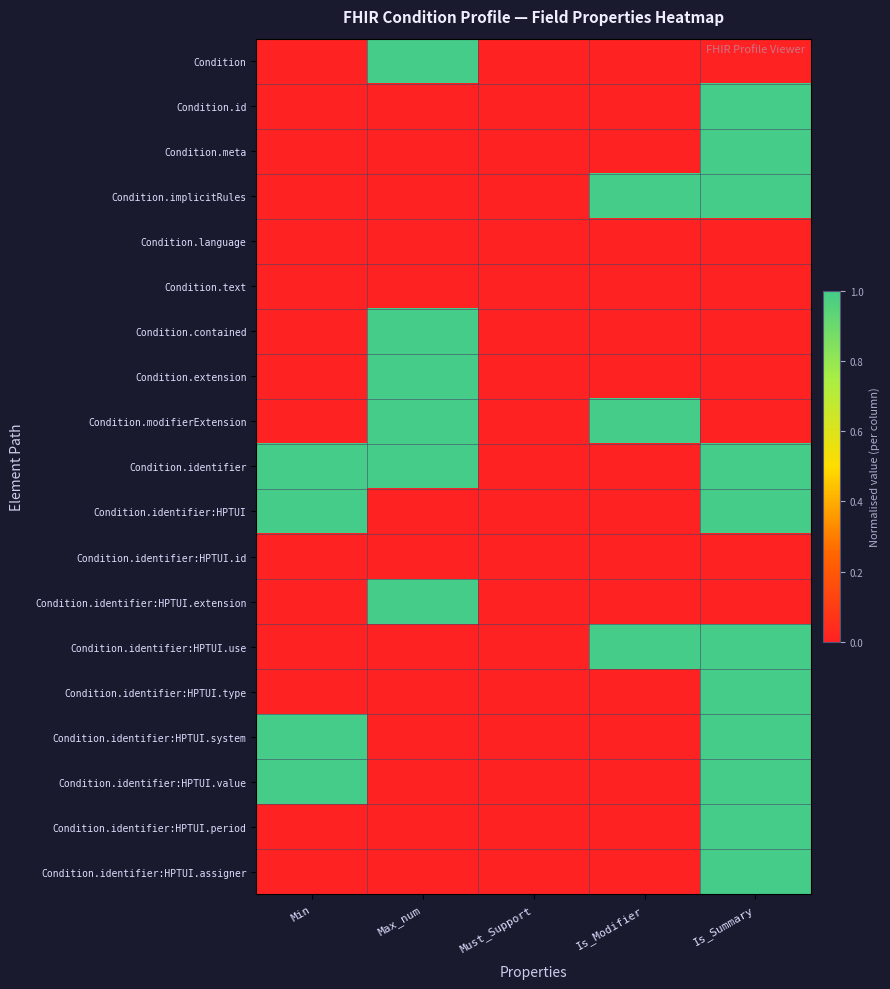

Reading right to left, extract all data points from this chart.

Condition: Is_Summary=0	Is_Modifier=0	Must_Support=0	Max_num=1	Min=0
Condition.id: Is_Summary=1	Is_Modifier=0	Must_Support=0	Max_num=0	Min=0
Condition.meta: Is_Summary=1	Is_Modifier=0	Must_Support=0	Max_num=0	Min=0
Condition.implicitRules: Is_Summary=1	Is_Modifier=1	Must_Support=0	Max_num=0	Min=0
Condition.language: Is_Summary=0	Is_Modifier=0	Must_Support=0	Max_num=0	Min=0
Condition.text: Is_Summary=0	Is_Modifier=0	Must_Support=0	Max_num=0	Min=0
Condition.contained: Is_Summary=0	Is_Modifier=0	Must_Support=0	Max_num=1	Min=0
Condition.extension: Is_Summary=0	Is_Modifier=0	Must_Support=0	Max_num=1	Min=0
Condition.modifierExtension: Is_Summary=0	Is_Modifier=1	Must_Support=0	Max_num=1	Min=0
Condition.identifier: Is_Summary=1	Is_Modifier=0	Must_Support=0	Max_num=1	Min=1
Condition.identifier:HPTUI: Is_Summary=1	Is_Modifier=0	Must_Support=0	Max_num=0	Min=1
Condition.identifier:HPTUI.id: Is_Summary=0	Is_Modifier=0	Must_Support=0	Max_num=0	Min=0
Condition.identifier:HPTUI.extension: Is_Summary=0	Is_Modifier=0	Must_Support=0	Max_num=1	Min=0
Condition.identifier:HPTUI.use: Is_Summary=1	Is_Modifier=1	Must_Support=0	Max_num=0	Min=0
Condition.identifier:HPTUI.type: Is_Summary=1	Is_Modifier=0	Must_Support=0	Max_num=0	Min=0
Condition.identifier:HPTUI.system: Is_Summary=1	Is_Modifier=0	Must_Support=0	Max_num=0	Min=1
Condition.identifier:HPTUI.value: Is_Summary=1	Is_Modifier=0	Must_Support=0	Max_num=0	Min=1
Condition.identifier:HPTUI.period: Is_Summary=1	Is_Modifier=0	Must_Support=0	Max_num=0	Min=0
Condition.identifier:HPTUI.assigner: Is_Summary=1	Is_Modifier=0	Must_Support=0	Max_num=0	Min=0